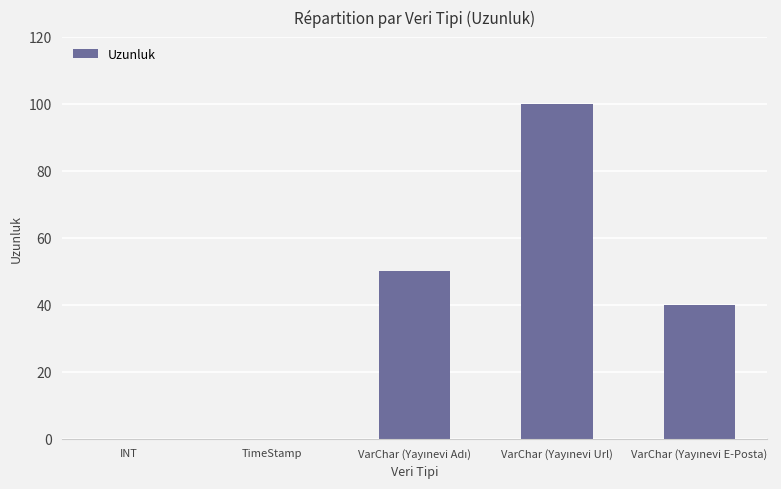

What is the sum of all values?

190